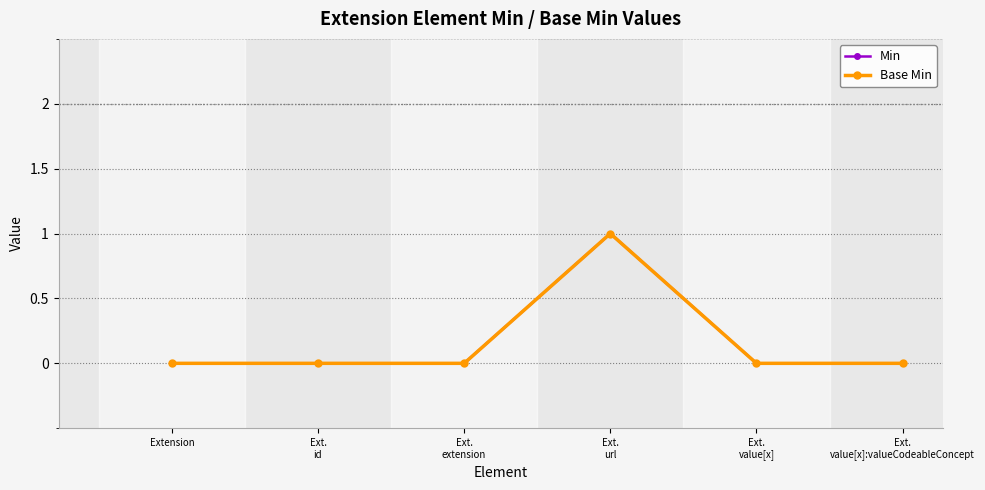

Reading left to right, transcribe all the data shown in this chart.

Min: Extension=0	Ext.
id=0	Ext.
extension=0	Ext.
url=1	Ext.
value[x]=0	Ext.
value[x]:valueCodeableConcept=0
Base Min: Extension=0	Ext.
id=0	Ext.
extension=0	Ext.
url=1	Ext.
value[x]=0	Ext.
value[x]:valueCodeableConcept=0